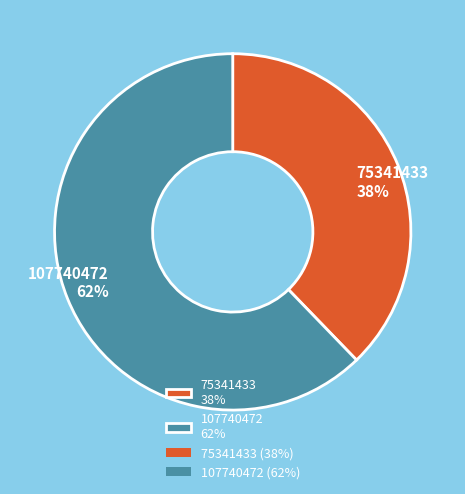

Is 75341433 the majority of the pie?

No